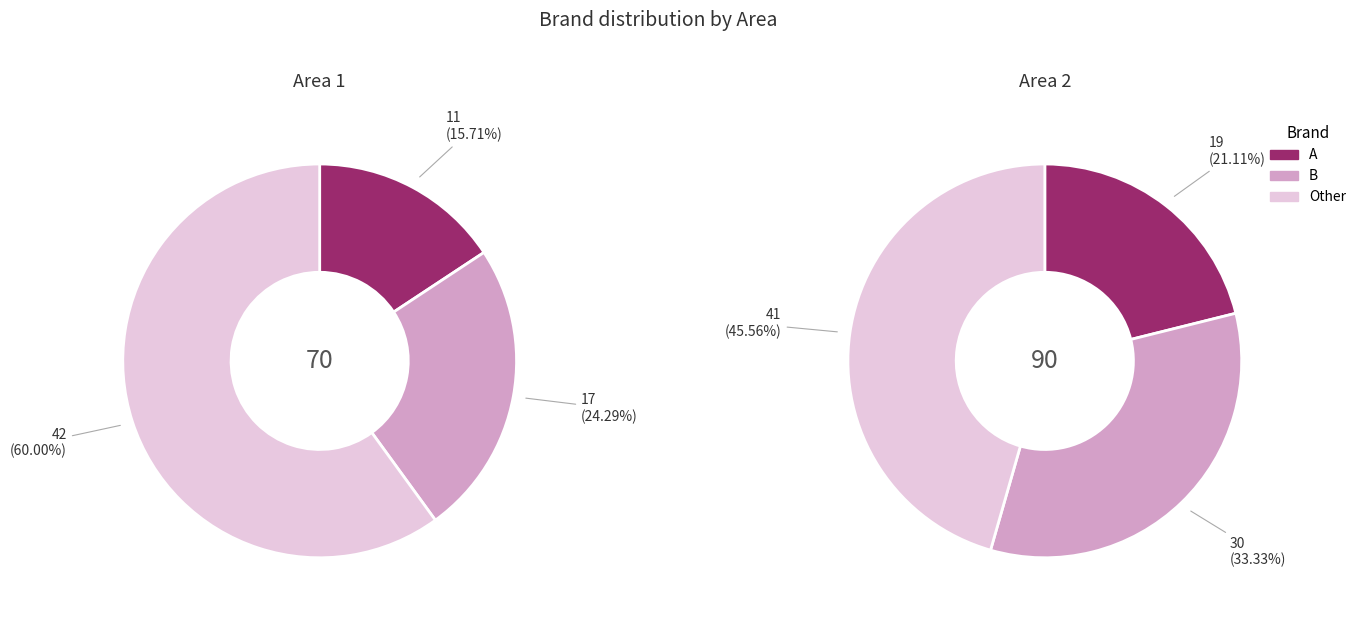

Is there any slice that represents more than half of the pie?

Yes